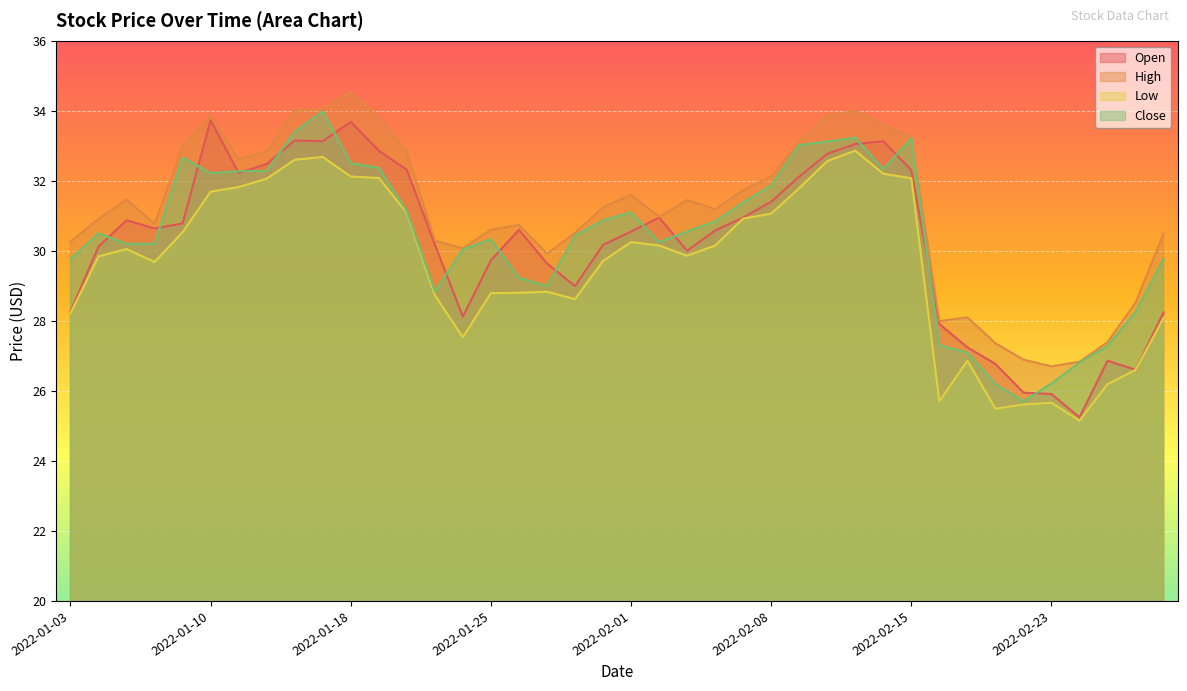

Which category has the lowest value in the Low series?

2022-02-24